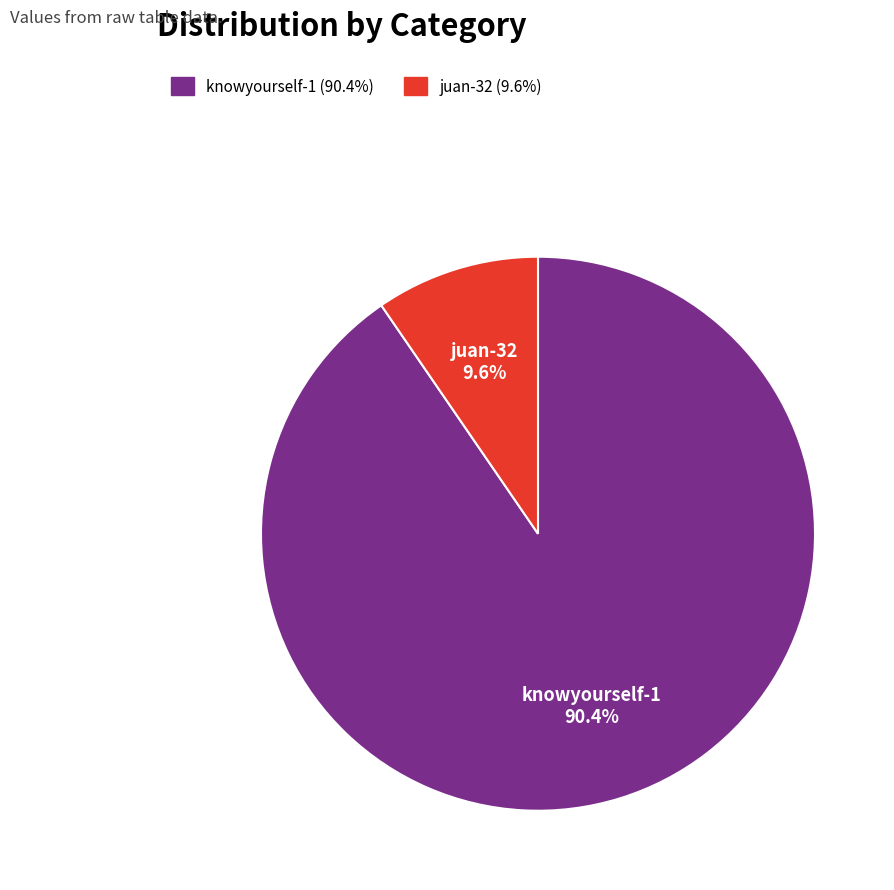

To the nearest percent, what is the combined percentage of juan-32 and knowyourself-1?

100%